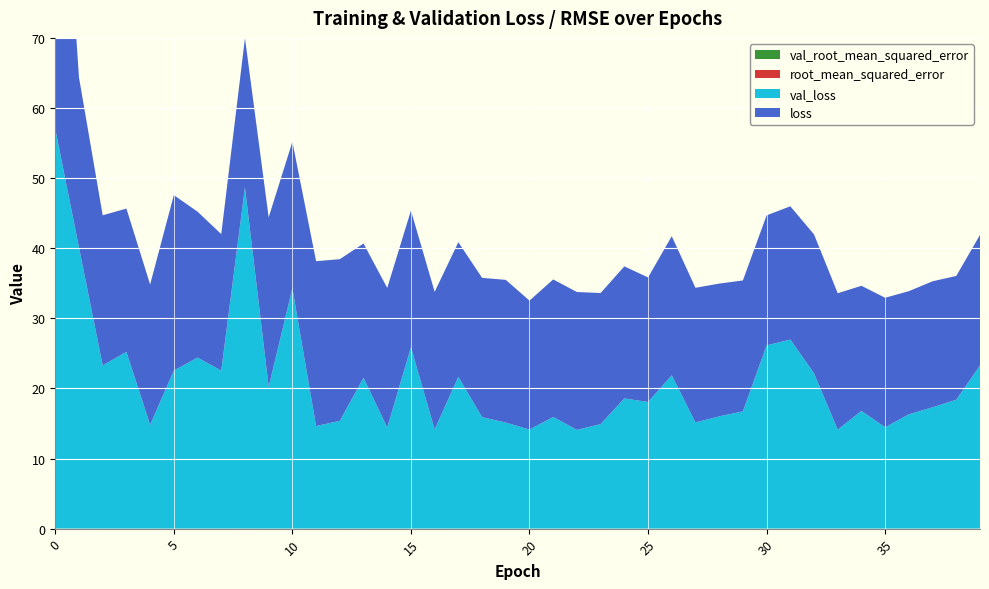

Reading left to right, extract all data points from this chart.

loss: 0=57.4	1=24.3	2=21.4	3=20.4	4=20.0	5=25.0	6=20.8	7=19.5	8=21.3	9=24.1	10=20.9	11=23.5	12=23.1	13=19.2	14=19.9	15=19.5	16=19.6	17=19.2	18=19.9	19=20.4	20=18.4	21=19.6	22=19.7	23=18.7	24=18.8	25=17.8	26=19.8	27=19.2	28=18.9	29=18.7	30=18.5	31=19.0	32=19.8	33=19.5	34=17.9	35=18.5	36=17.6	37=18.0	38=17.7	39=18.6
val_loss: 0=57.0	1=40.1	2=23.3	3=25.2	4=14.8	5=22.5	6=24.4	7=22.5	8=48.7	9=20.3	10=34.3	11=14.6	12=15.4	13=21.5	14=14.4	15=25.9	16=14.2	17=21.6	18=15.9	19=15.1	20=14.1	21=15.9	22=14.1	23=14.9	24=18.6	25=18.1	26=21.9	27=15.1	28=16.0	29=16.7	30=26.1	31=27.0	32=22.1	33=14.1	34=16.8	35=14.4	36=16.3	37=17.3	38=18.4	39=23.3
root_mean_squared_error: 0=0.0	1=0.0	2=0.0	3=0.0	4=0.0	5=0.0	6=0.0	7=0.0	8=0.0	9=0.0	10=0.0	11=0.0	12=0.0	13=0.0	14=0.0	15=0.0	16=0.0	17=0.0	18=0.0	19=0.0	20=0.0	21=0.0	22=0.0	23=0.0	24=0.0	25=0.0	26=0.0	27=0.0	28=0.0	29=0.0	30=0.0	31=0.0	32=0.0	33=0.0	34=0.0	35=0.0	36=0.0	37=0.0	38=0.0	39=0.0
val_root_mean_squared_error: 0=0.0	1=0.0	2=0.0	3=0.0	4=0.0	5=0.0	6=0.0	7=0.0	8=0.0	9=0.0	10=0.0	11=0.0	12=0.0	13=0.0	14=0.0	15=0.0	16=0.0	17=0.0	18=0.0	19=0.0	20=0.0	21=0.0	22=0.0	23=0.0	24=0.0	25=0.0	26=0.0	27=0.0	28=0.0	29=0.0	30=0.0	31=0.0	32=0.0	33=0.0	34=0.0	35=0.0	36=0.0	37=0.0	38=0.0	39=0.0